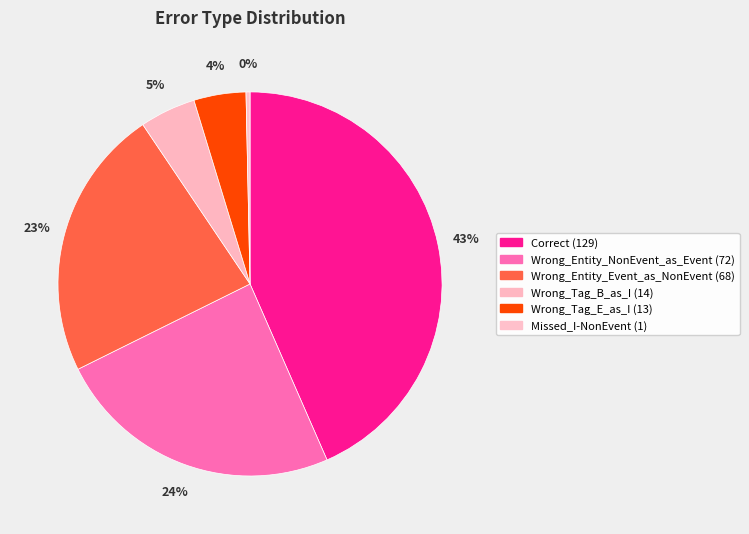

The Correct slice represents 33% of the pie. True or false?

False